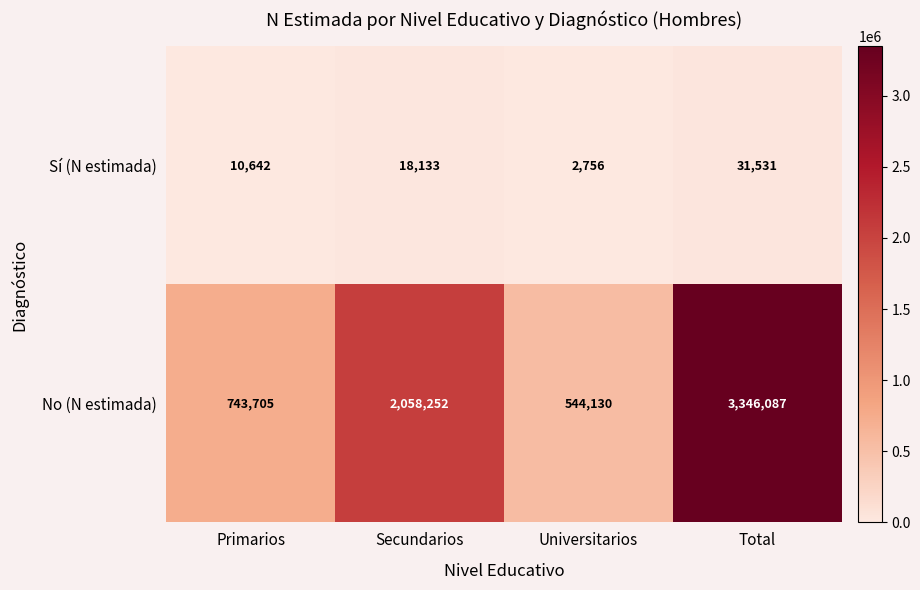

Reading left to right, transcribe all the data shown in this chart.

Sí (N estimada): Primarios=10642	Secundarios=18133	Universitarios=2756	Total=31531
No (N estimada): Primarios=743705	Secundarios=2058252	Universitarios=544130	Total=3346087